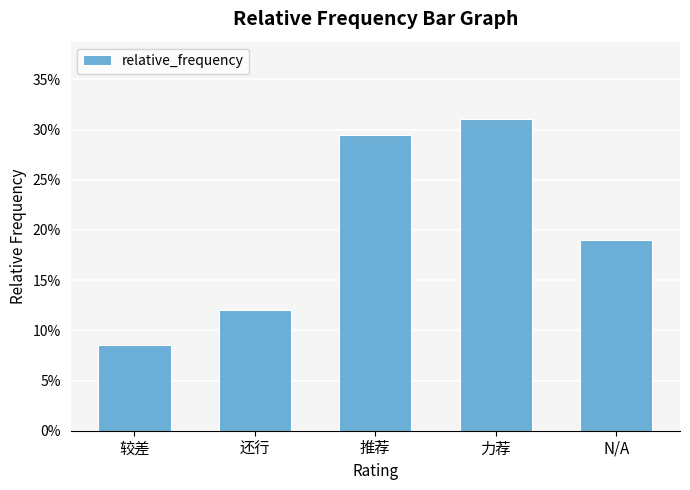

Does the chart contain stacked bars?

No